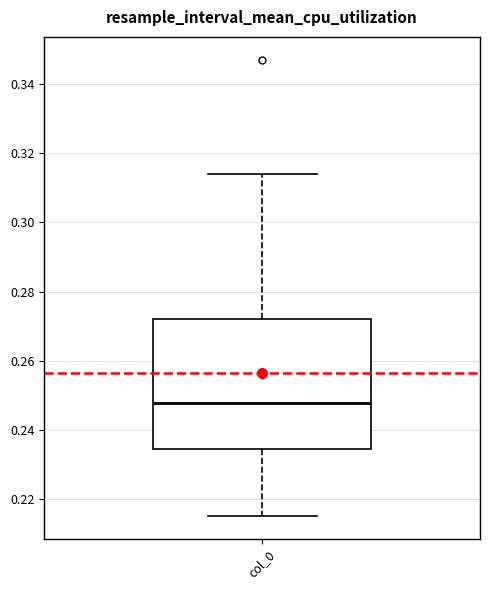

Transcribe this box plot: give where the median line is, the range the box spans, and where the two whiskers end, as read against the y-axis. The values are not printed on the chart, so give them approximately, as read against the axis.

median 0.248, box 0.234 to 0.272, whiskers 0.216 to 0.314